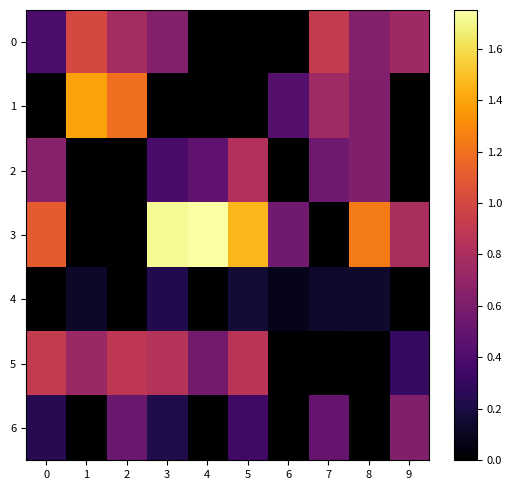

Which series has the widest spread of values?

3